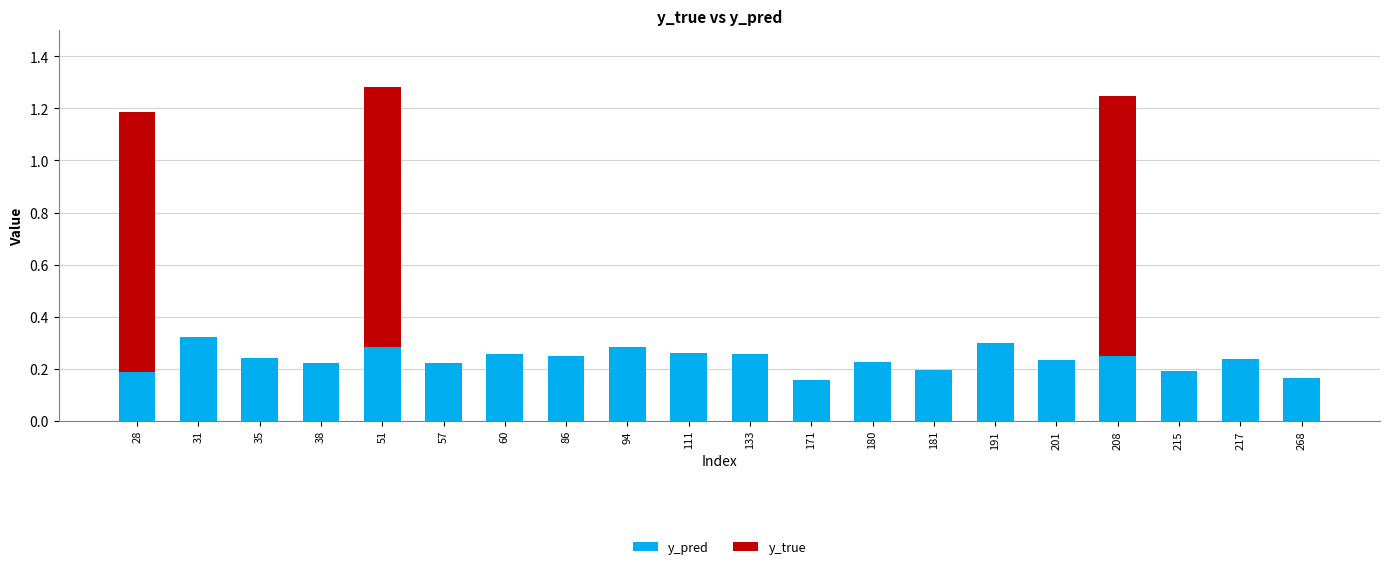

What is the total value across all series at 28?

1.2